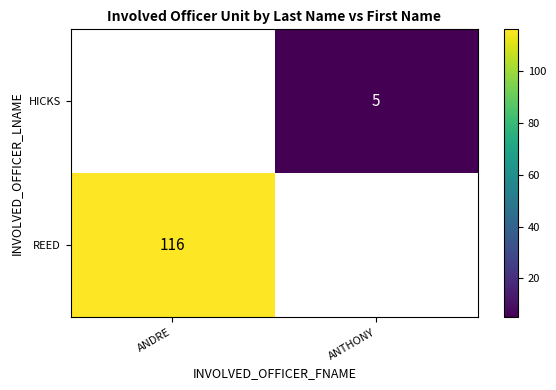

Which has a higher value, ANTHONY or ANDRE?

ANDRE